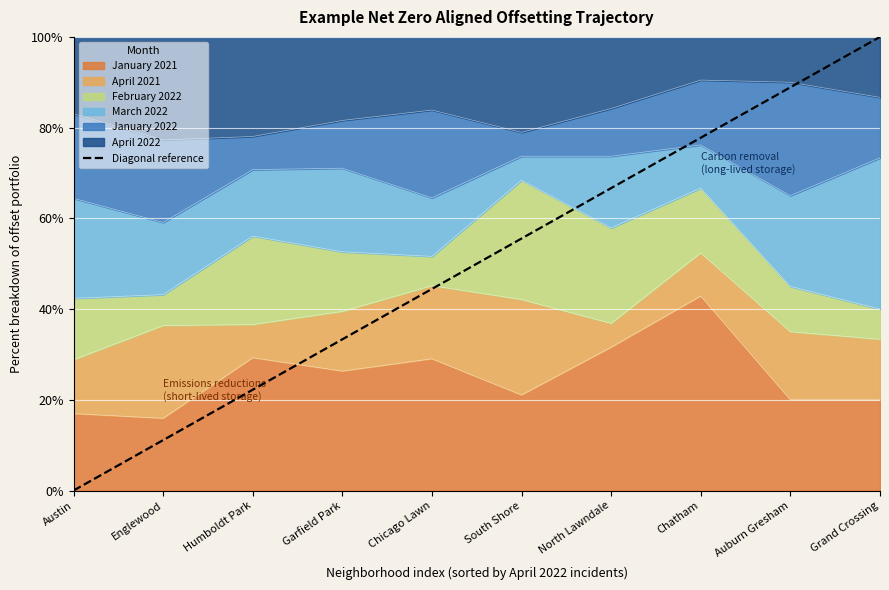

What is the label of the 1st point from the left?

Austin